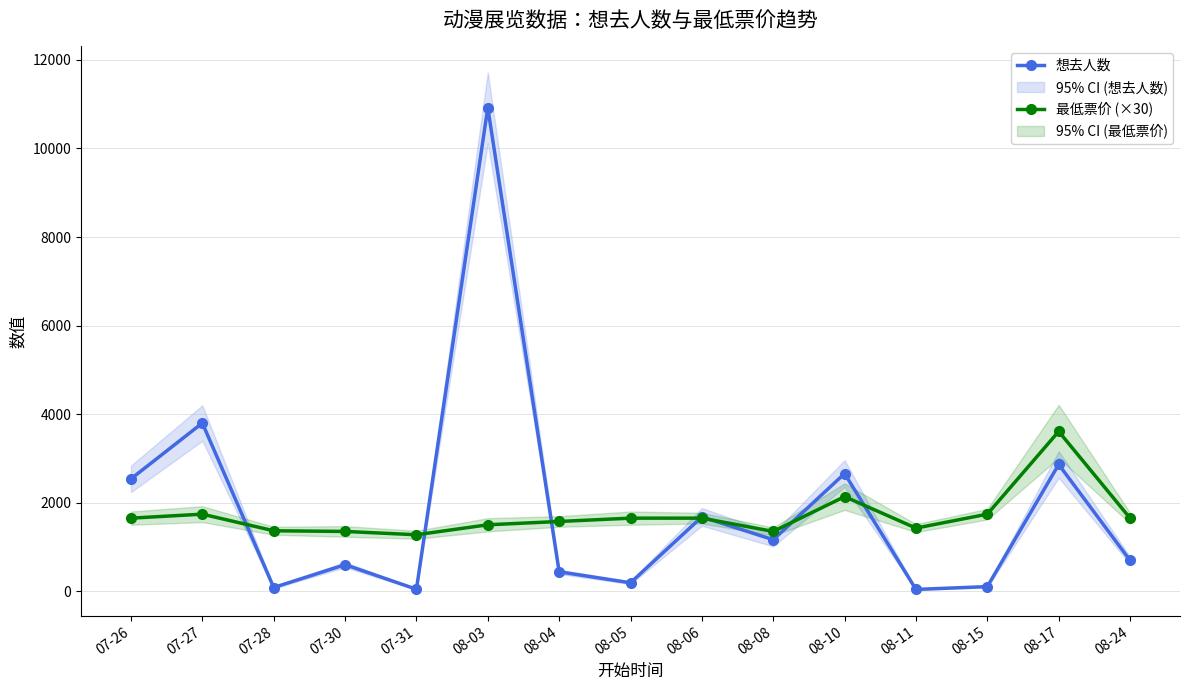

What are all the series names shown in the legend?

想去人数, 最低票价 (×30)